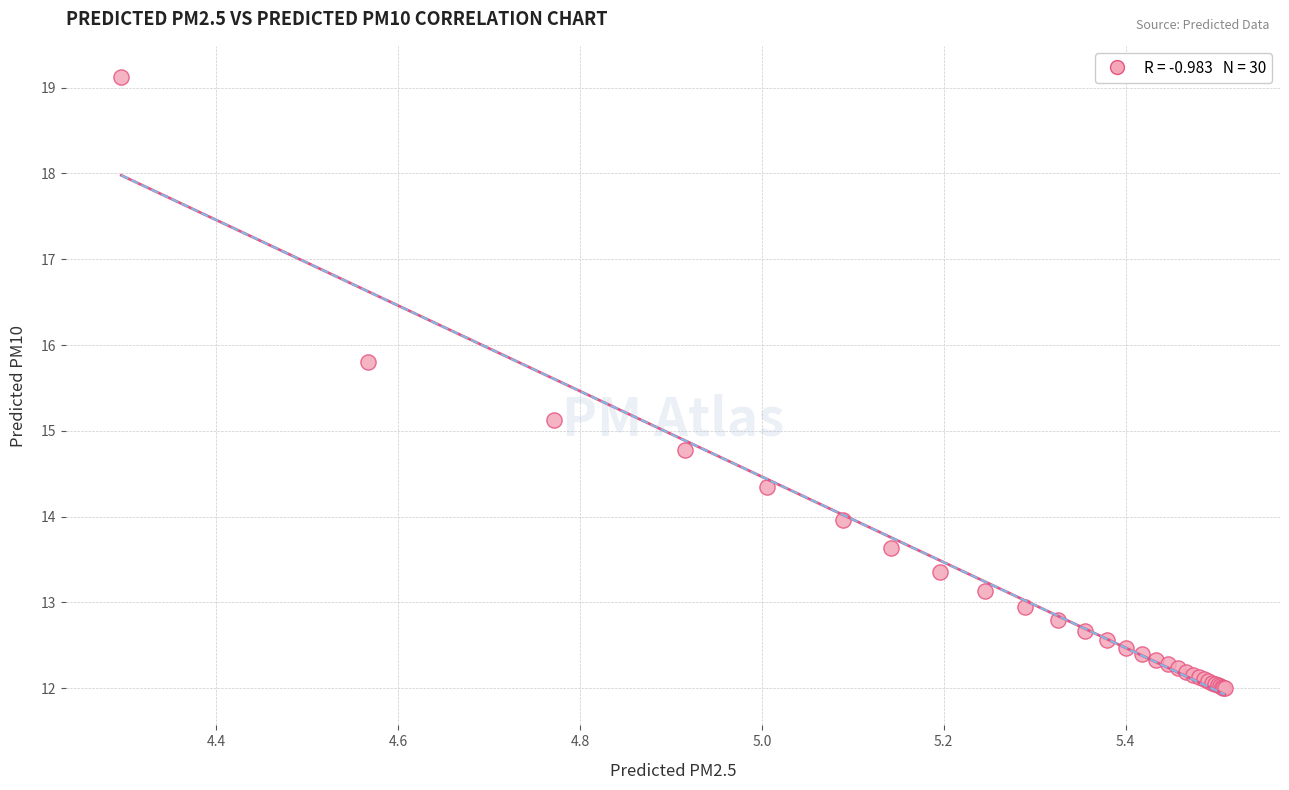

What Y value in the scatter plot is closest to 15?

15.1